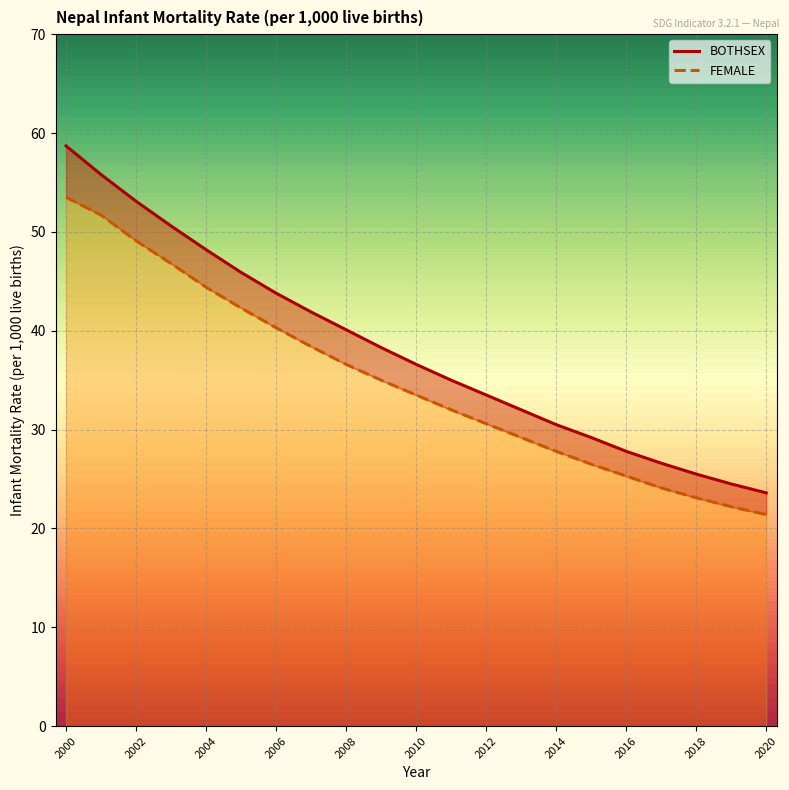

What is the difference between the BOTHSEX values at 2020 and 2018?

1.9